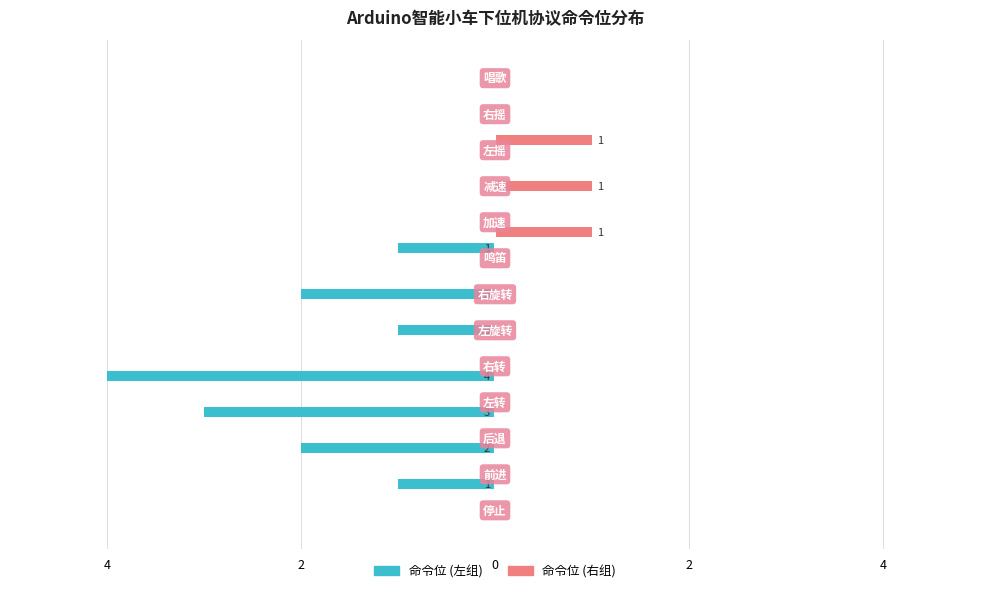

How many groups of bars are there?

13